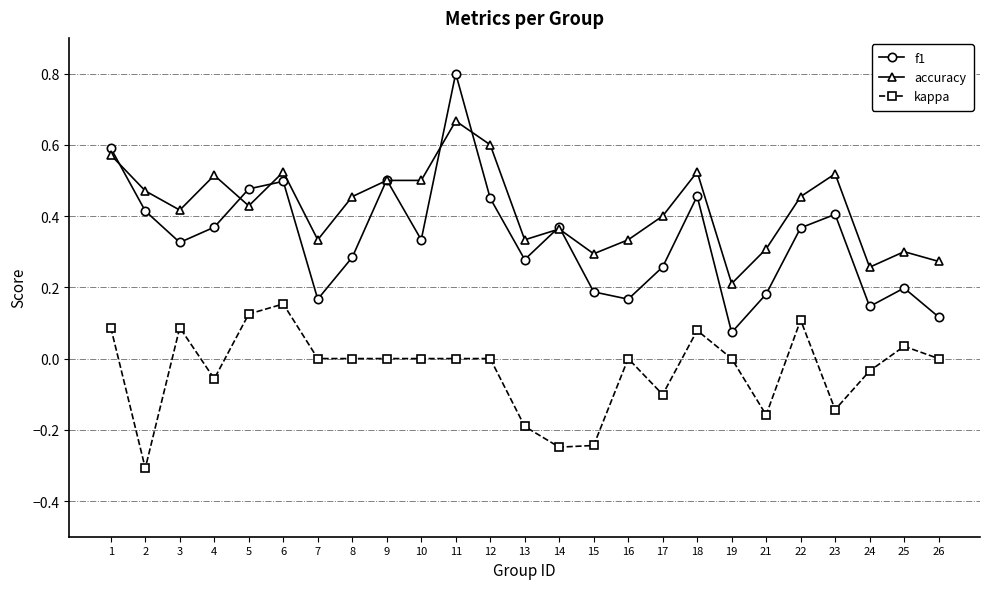

True or false: accuracy and kappa intersect in this chart.

False